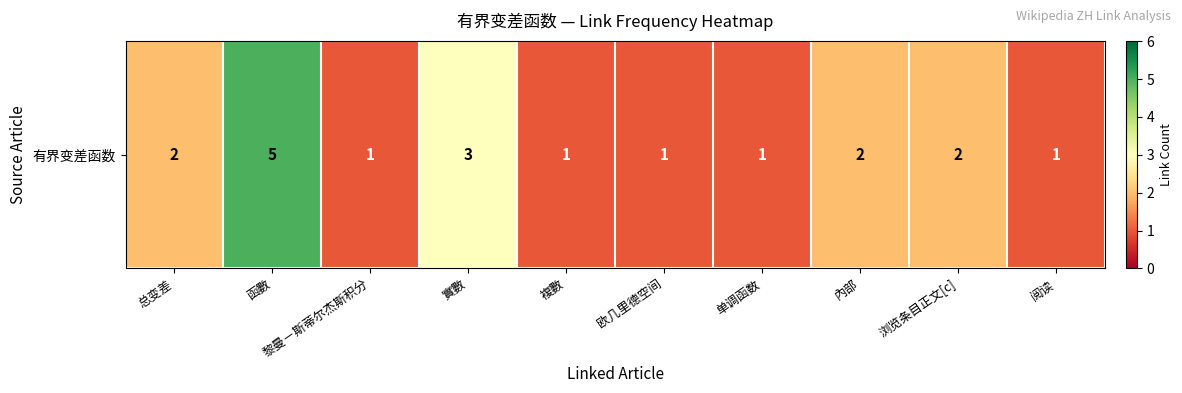

Between 函數 and 黎曼－斯蒂尔杰斯积分, which is larger?

函數